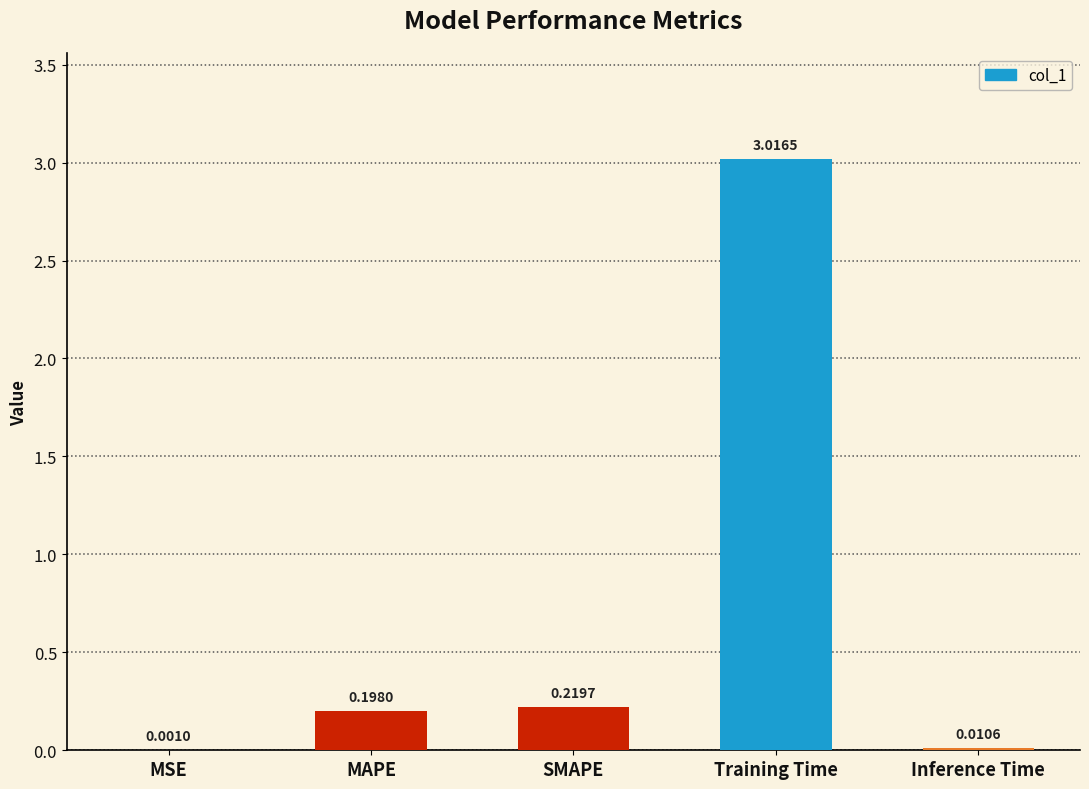

What is the change in value from MSE to SMAPE?

+0.2